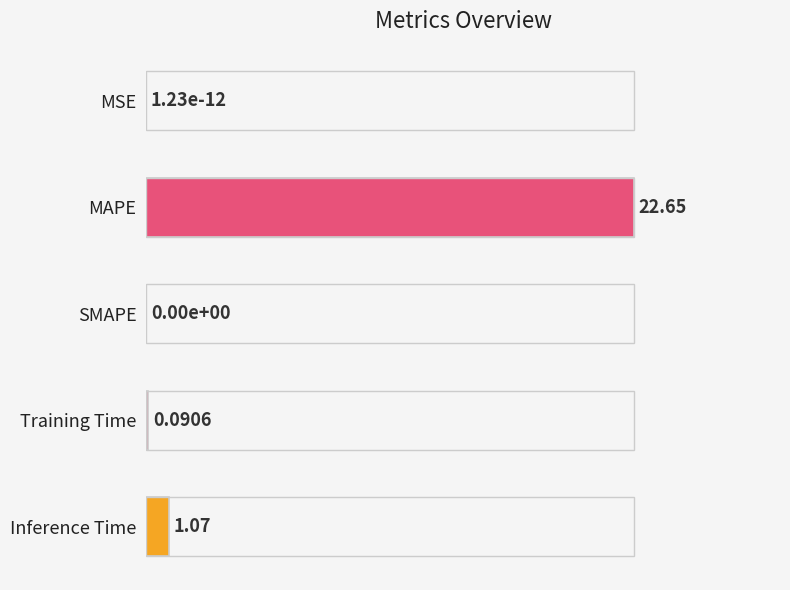

Are the bars horizontal?

Yes